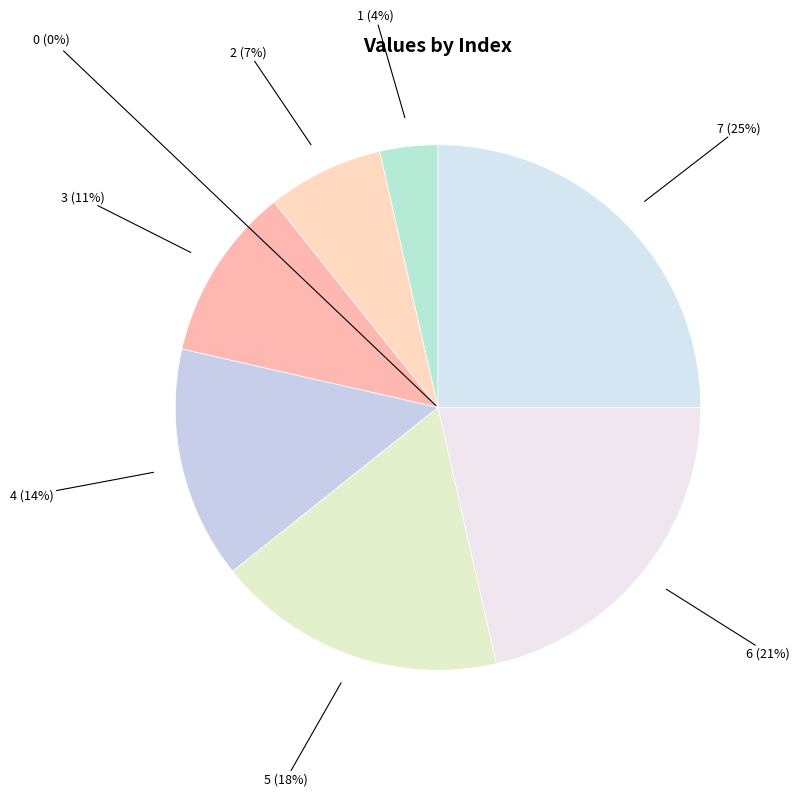

Does 0 account for over 50% of the chart?

No